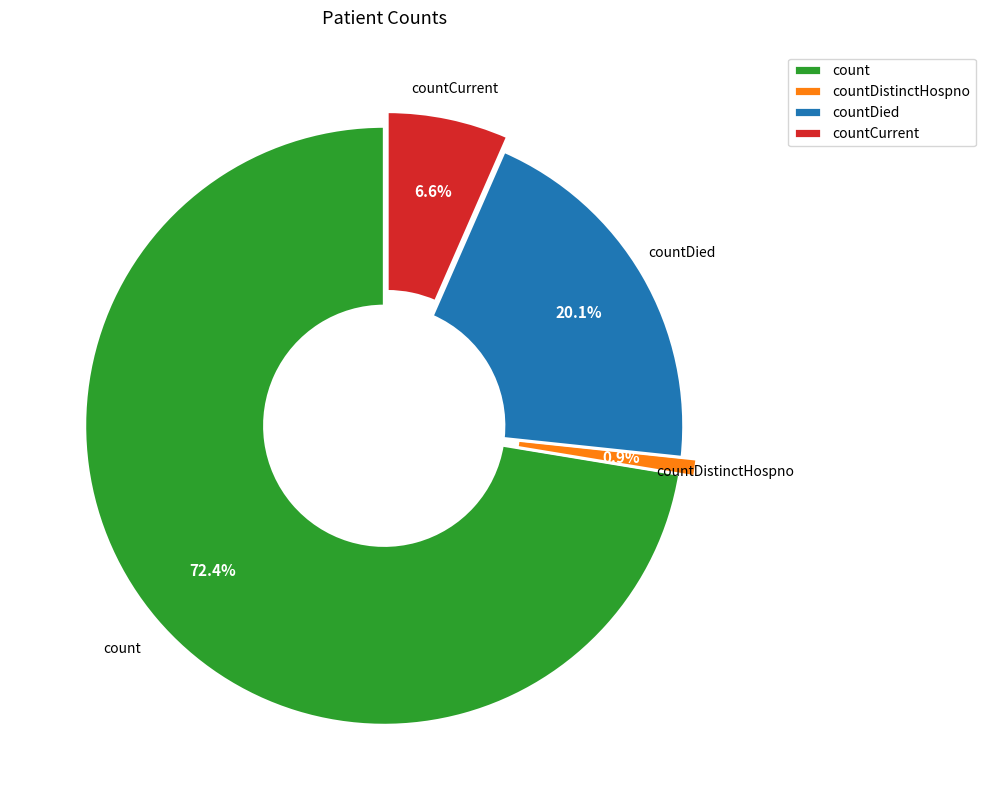

Between countDistinctHospno and countDied, which is larger?

countDied